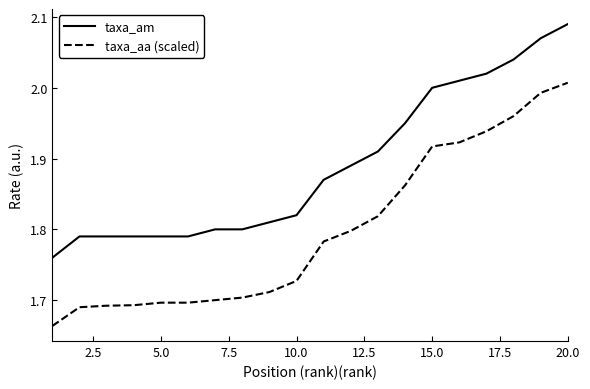

List the series in order of their peak value, highest first.

taxa_am, taxa_aa (scaled)